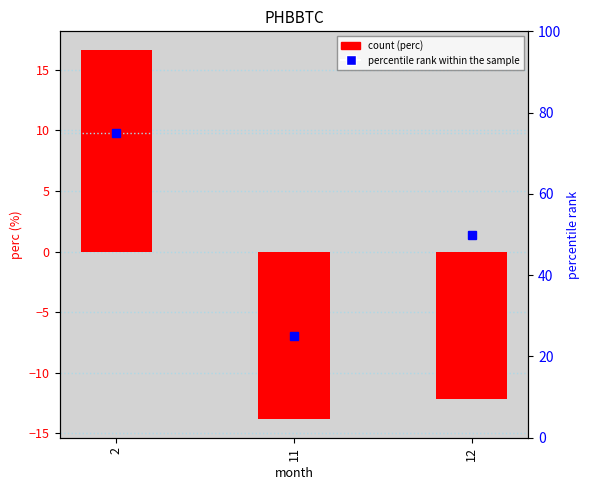

What is the difference between the perc values at 12 and 2?

28.8